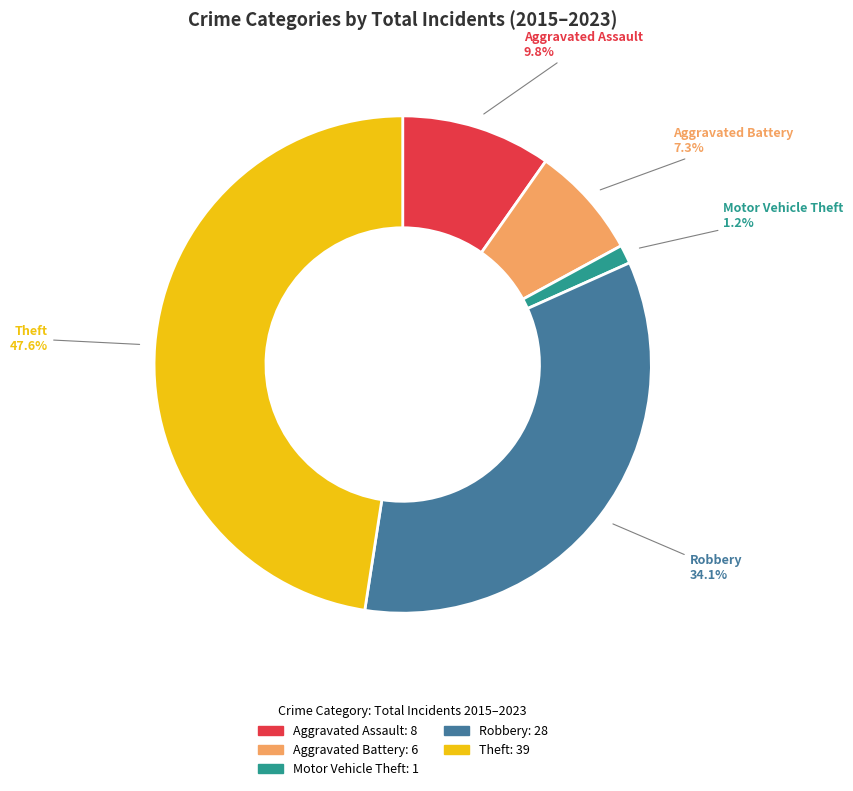

To the nearest percent, what is the average slice percentage?

20%